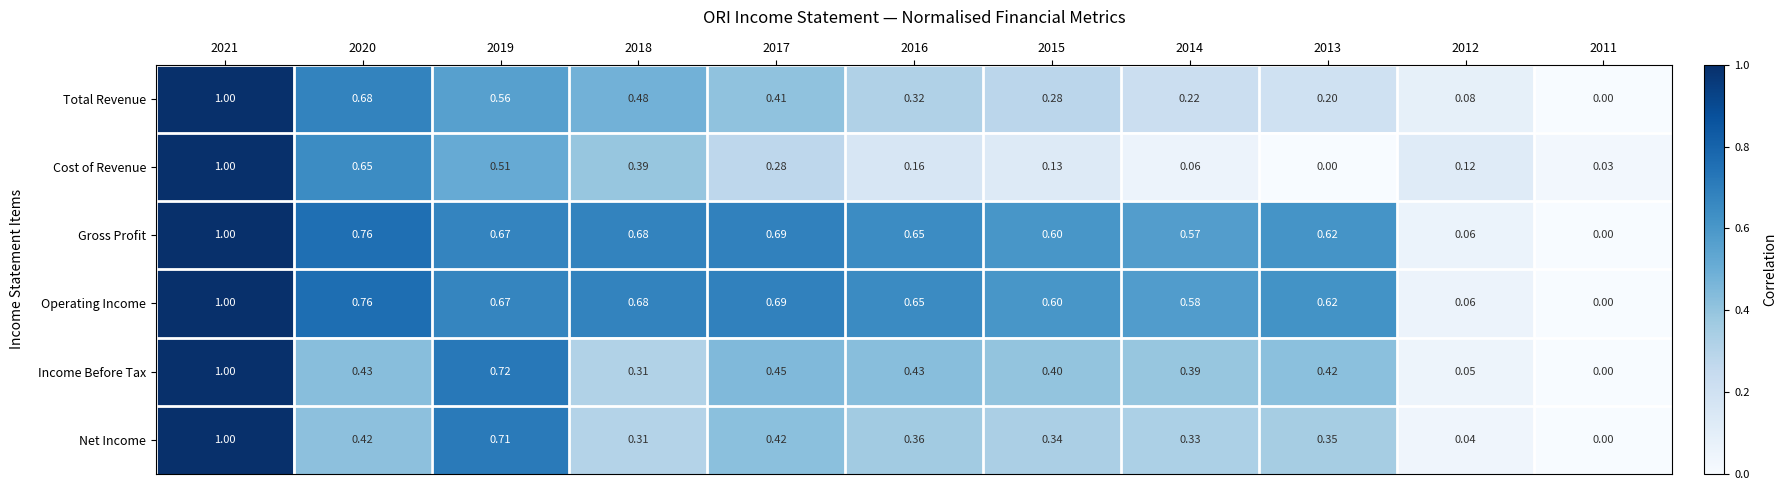

Which series changed the most between 2020 and 2014?

Cost of Revenue